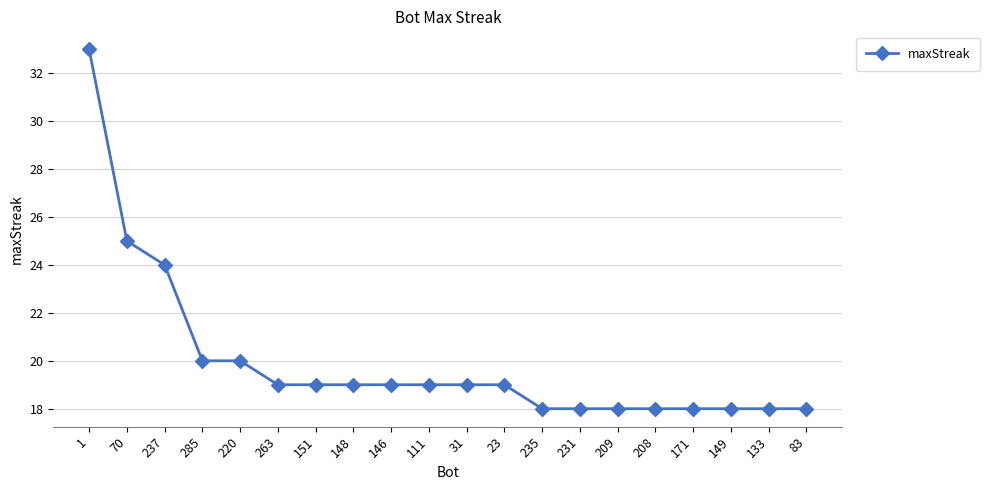

What is the greatest value displayed?

33